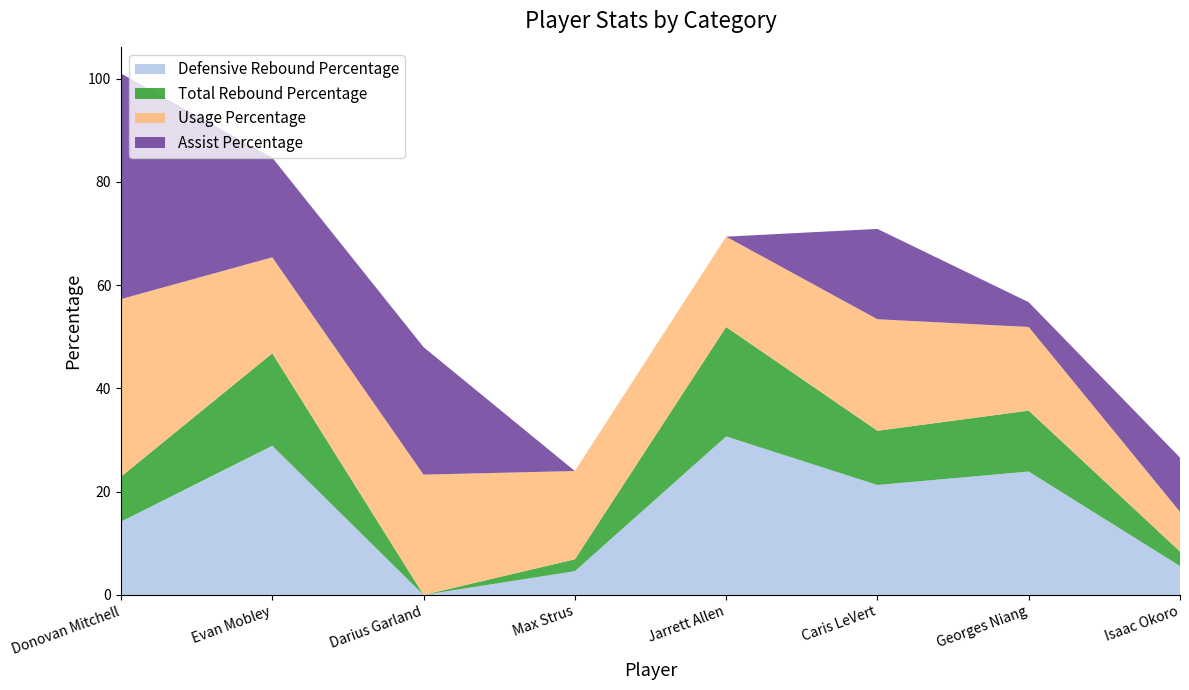

Reading left to right, what are all the values shown in this chart?

Defensive Rebound Percentage: Donovan Mitchell=14.2	Evan Mobley=28.9	Darius Garland=0.0	Max Strus=4.6	Jarrett Allen=30.7	Caris LeVert=21.3	Georges Niang=23.9	Isaac Okoro=5.6
Total Rebound Percentage: Donovan Mitchell=8.7	Evan Mobley=17.9	Darius Garland=0.0	Max Strus=2.3	Jarrett Allen=21.2	Caris LeVert=10.5	Georges Niang=11.8	Isaac Okoro=2.8
Usage Percentage: Donovan Mitchell=34.4	Evan Mobley=18.6	Darius Garland=23.3	Max Strus=17.1	Jarrett Allen=17.5	Caris LeVert=21.6	Georges Niang=16.2	Isaac Okoro=7.7
Assist Percentage: Donovan Mitchell=43.7	Evan Mobley=19.3	Darius Garland=24.7	Max Strus=0.0	Jarrett Allen=0.0	Caris LeVert=17.5	Georges Niang=4.8	Isaac Okoro=10.5